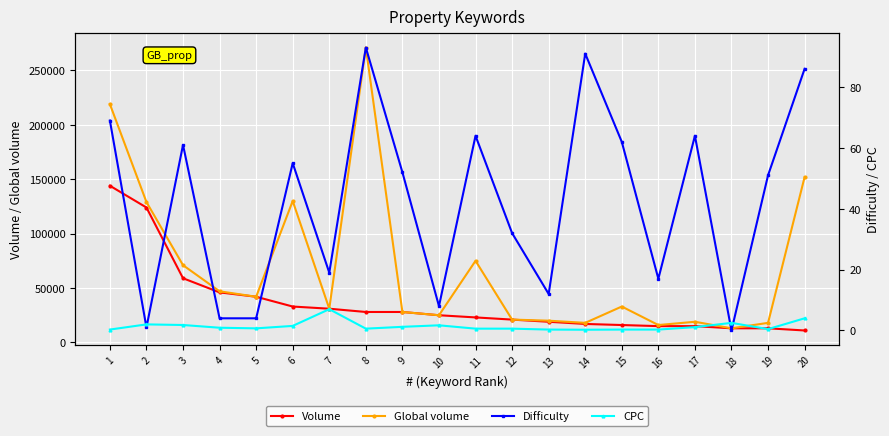

What is the difference between the maximum and minimum values in the Global volume series?

258000